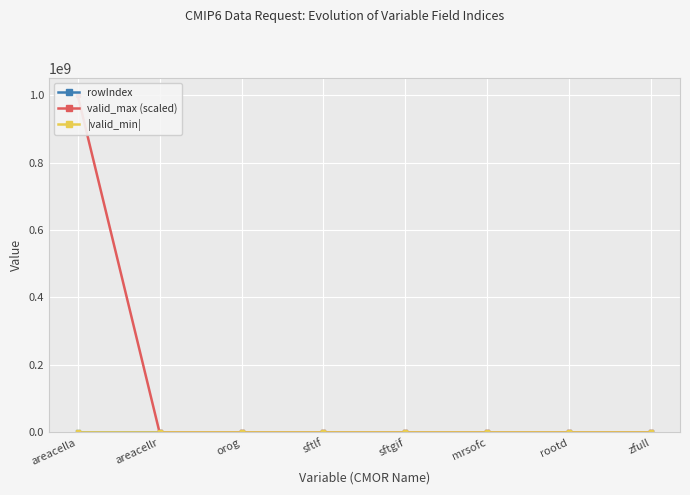

At which category does the chart reach its minimum across all series?

zfull